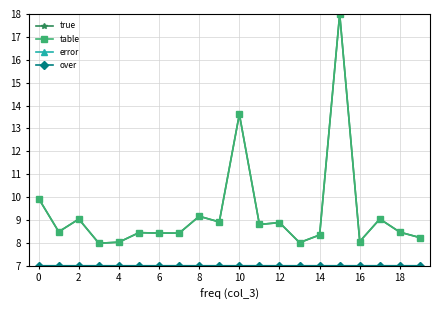

What is the maximum value shown in the chart?

18.0